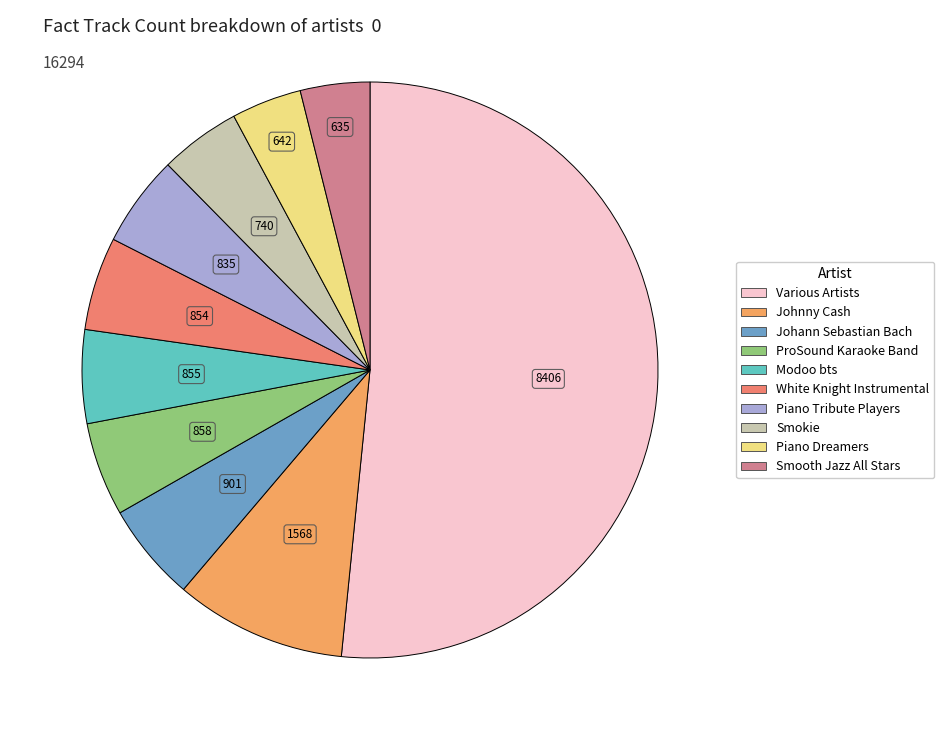

Count the number of slices in the pie.

10